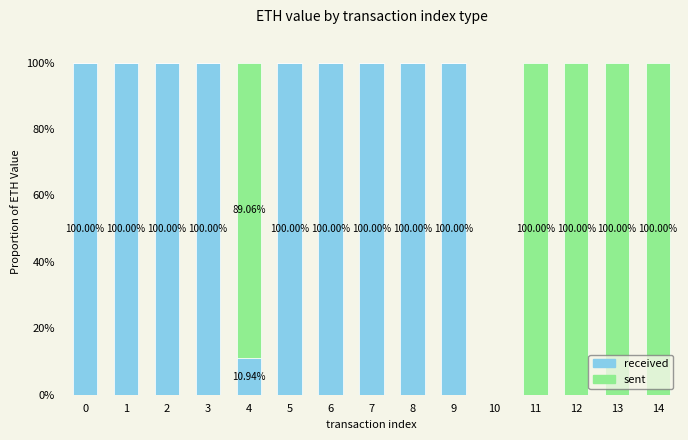

What is the total value across all series at 0?

100.0